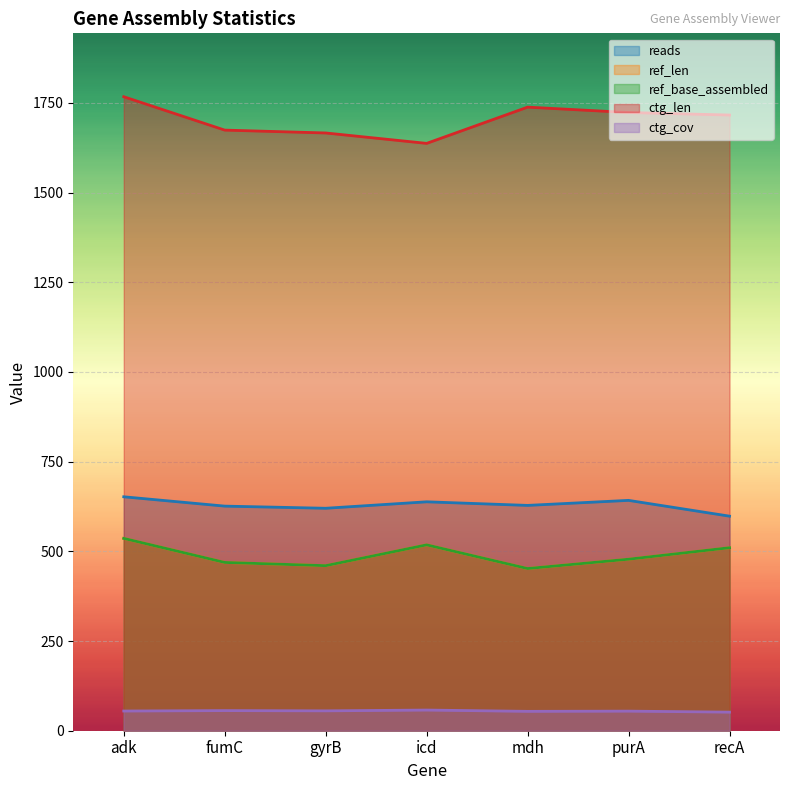

Which series changed the most between icd and purA?

ctg_len